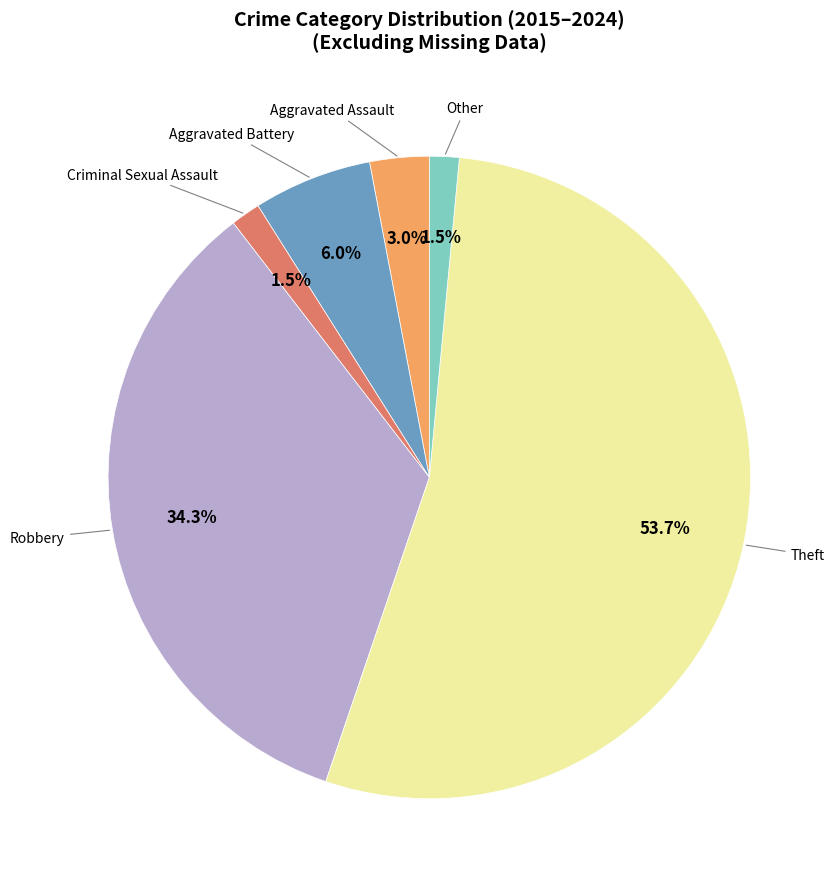

Is there any slice that represents more than half of the pie?

Yes